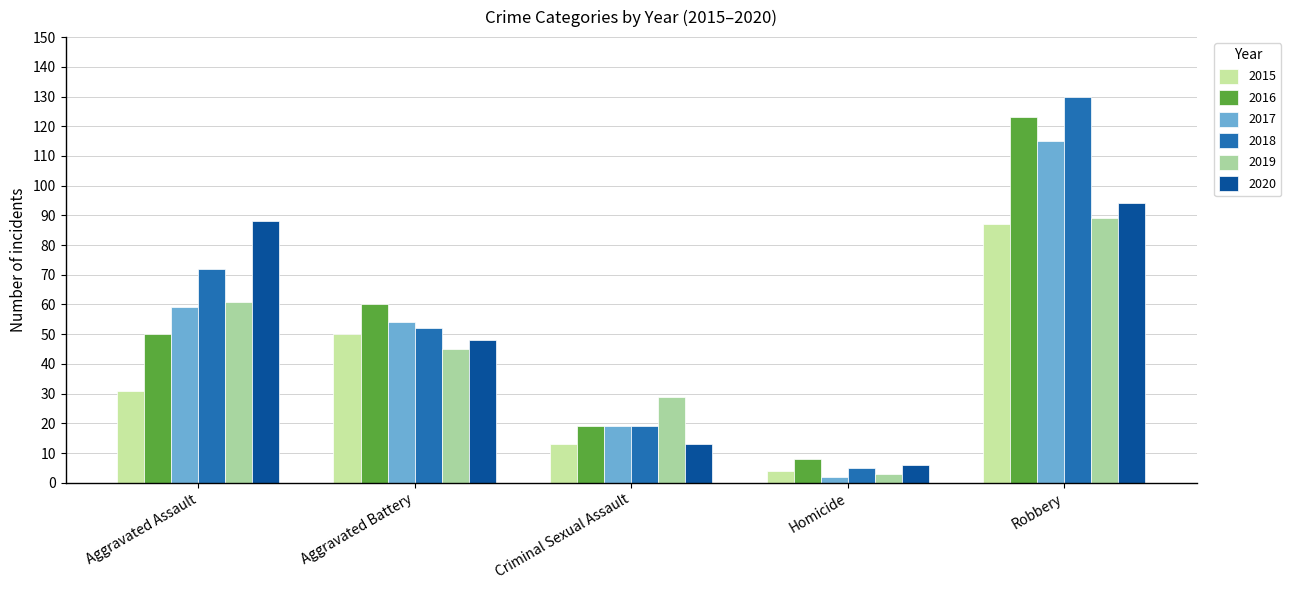

How many bars are there in total?

30